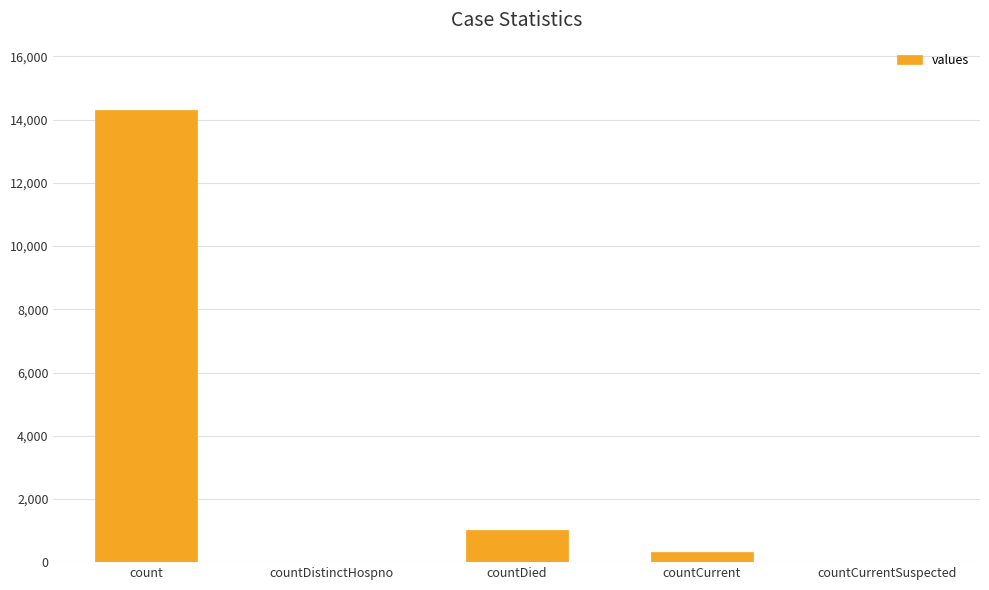

At which label does the data first exceed 334?

count